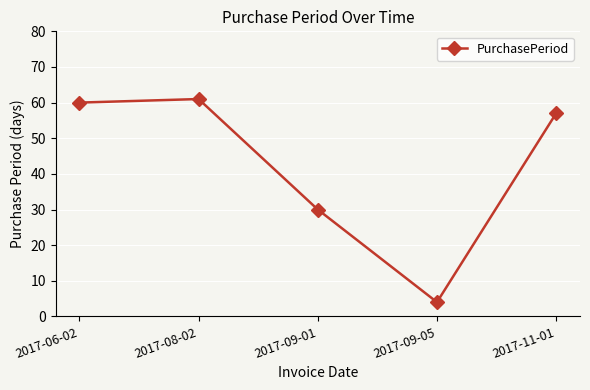

What is the average value?

42